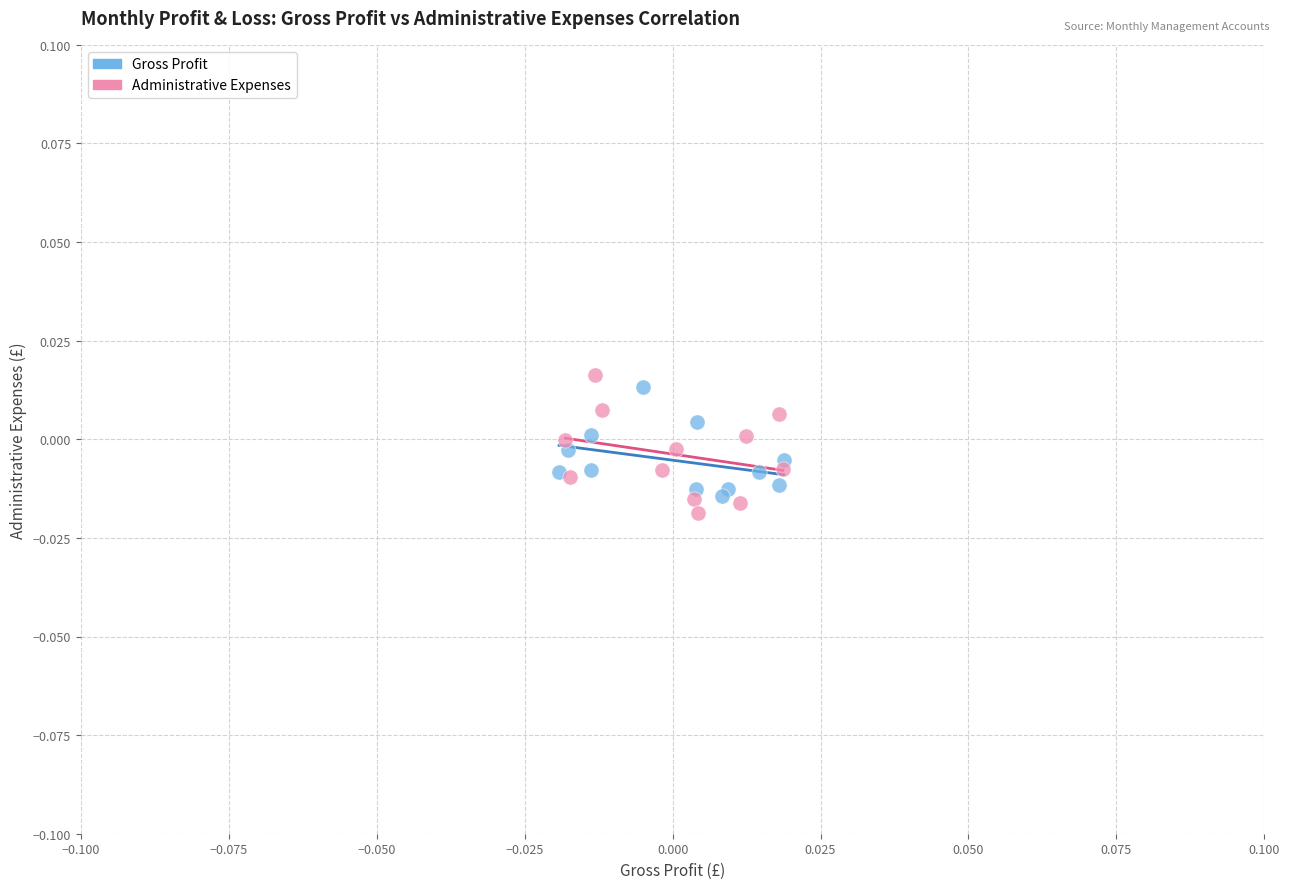

Which series reaches the maximum Y coordinate?

Administrative Expenses